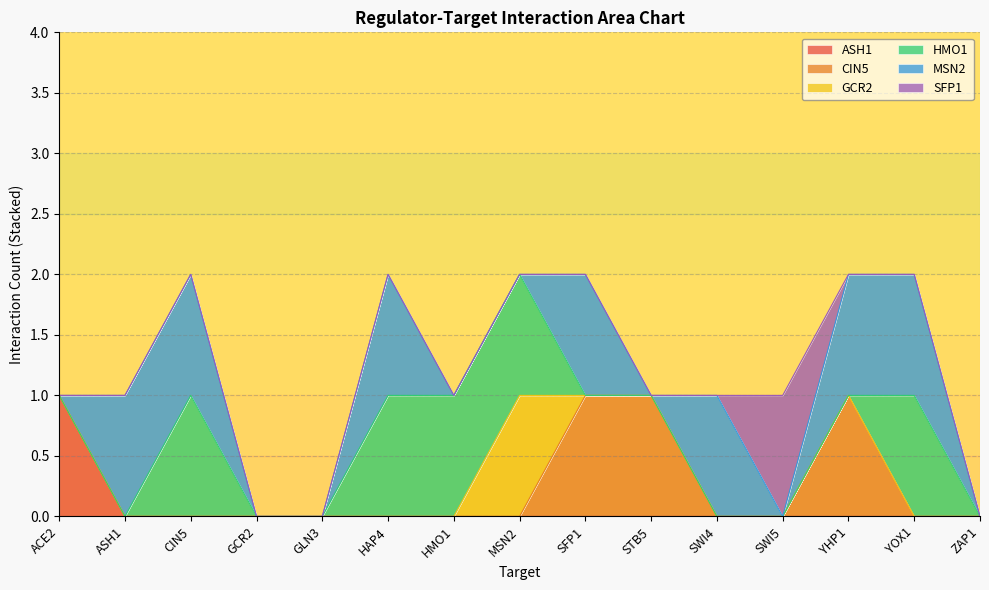

Reading left to right, extract all data points from this chart.

ASH1: 1	0	0	0	0	0	0	0	0	0	0	0	0	0	0
CIN5: 0	0	0	0	0	0	0	0	1	1	0	0	1	0	0
GCR2: 0	0	0	0	0	0	0	1	0	0	0	0	0	0	0
HMO1: 0	0	1	0	0	1	1	1	0	0	0	0	0	1	0
MSN2: 0	1	1	0	0	1	0	0	1	0	1	0	1	1	0
SFP1: 0	0	0	0	0	0	0	0	0	0	0	1	0	0	0